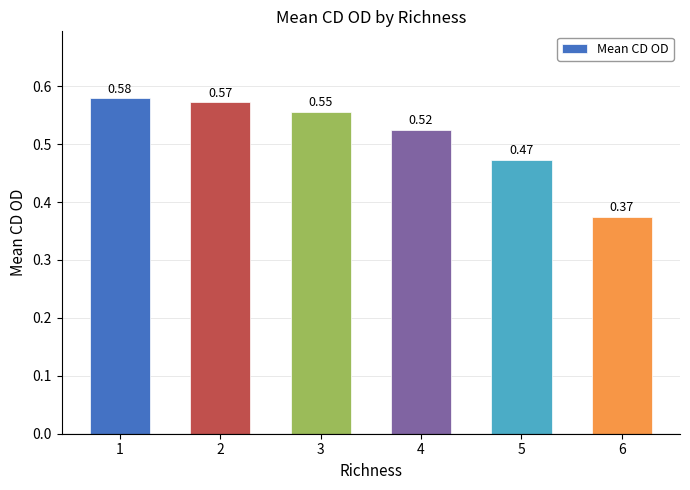

How many values are between 0 and 1?

6